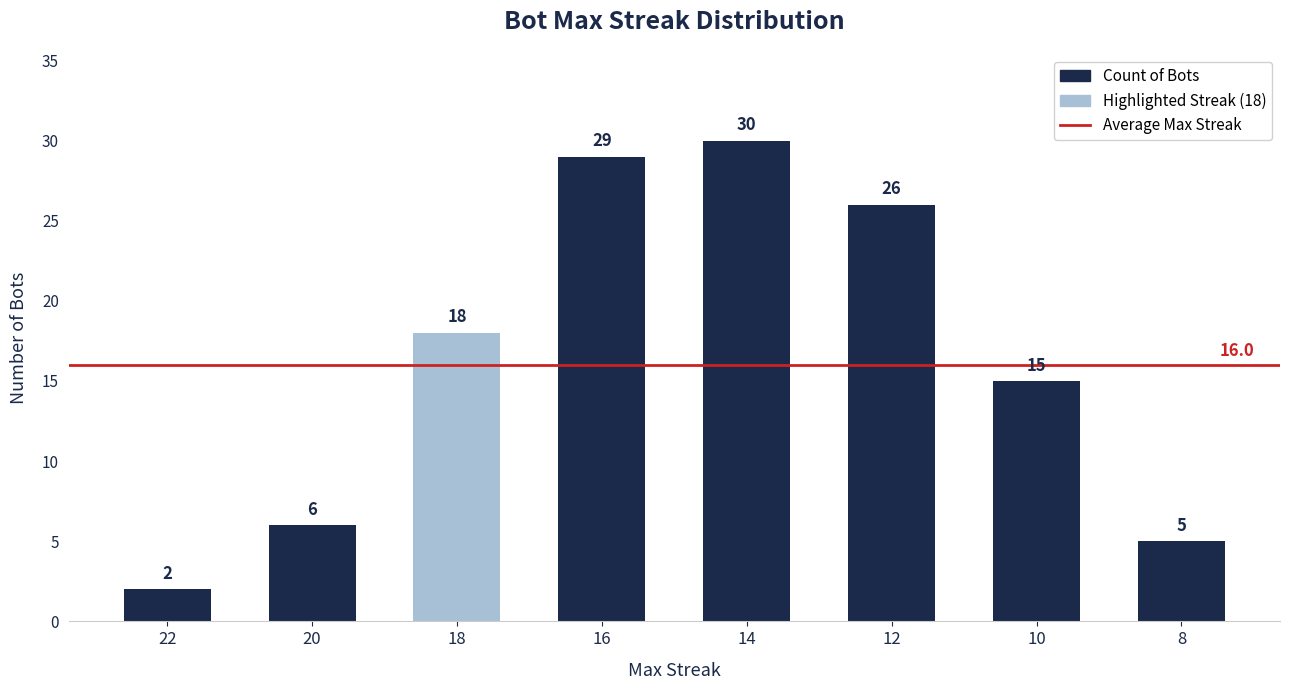

Reading left to right, extract all data points from this chart.

22=2	20=6	18=18	16=29	14=30	12=26	10=15	8=5